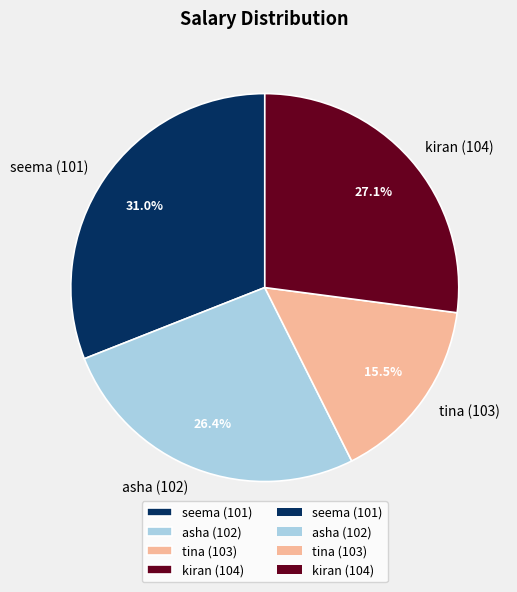

What percentage is NOT represented by seema (101)?

69.0%